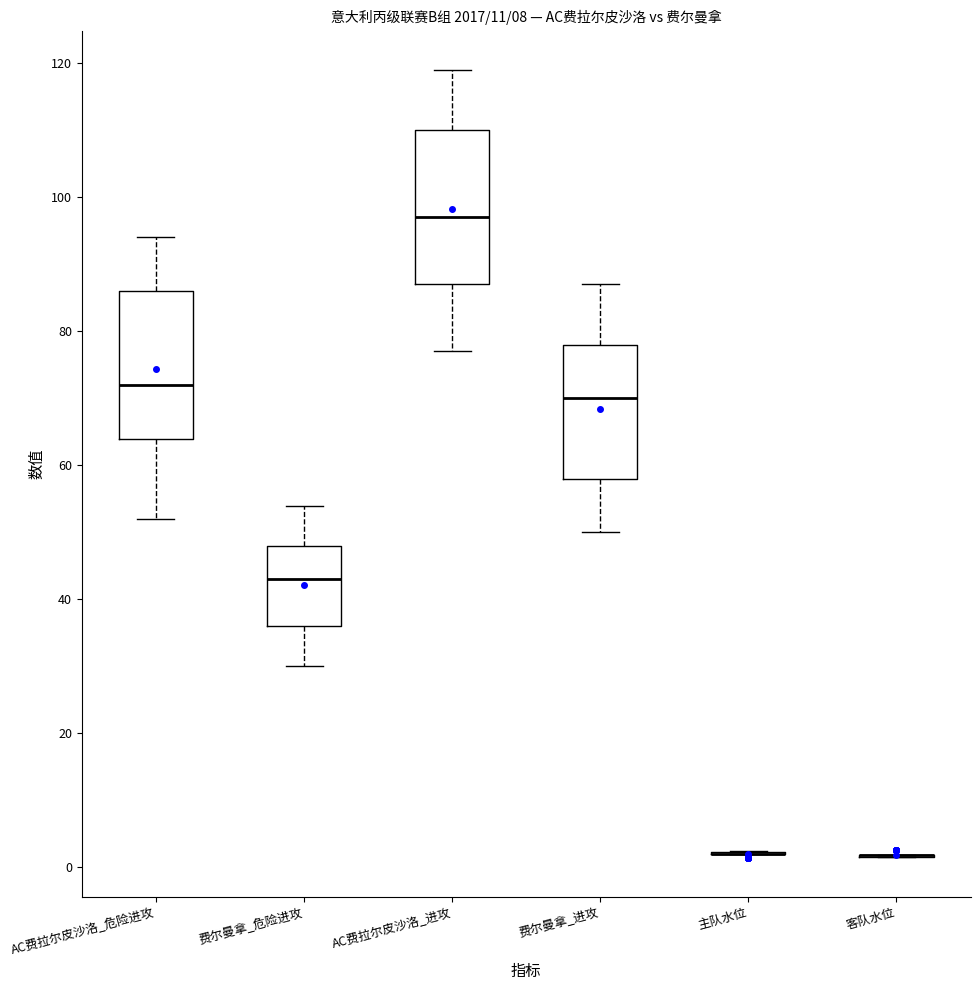

Reading left to right, read every box against the y-axis: the position of its median line, the range the box covers, and the ends of its whiskers. The values are not printed on the chart, so give them approximately, as read against the axis.

AC费拉尔皮沙洛_危险进攻: median 72, box 64 to 86, whiskers 52 to 94
费尔曼拿_危险进攻: median 44, box 36 to 48, whiskers 30 to 54
AC费拉尔皮沙洛_进攻: median 98, box 88 to 110, whiskers 78 to 120
费尔曼拿_进攻: median 70, box 58 to 78, whiskers 50 to 88
主队水位: box collapsed to a line at 2, whiskers 2 to 2
客队水位: box collapsed to a line at 2, whiskers 2 to 2